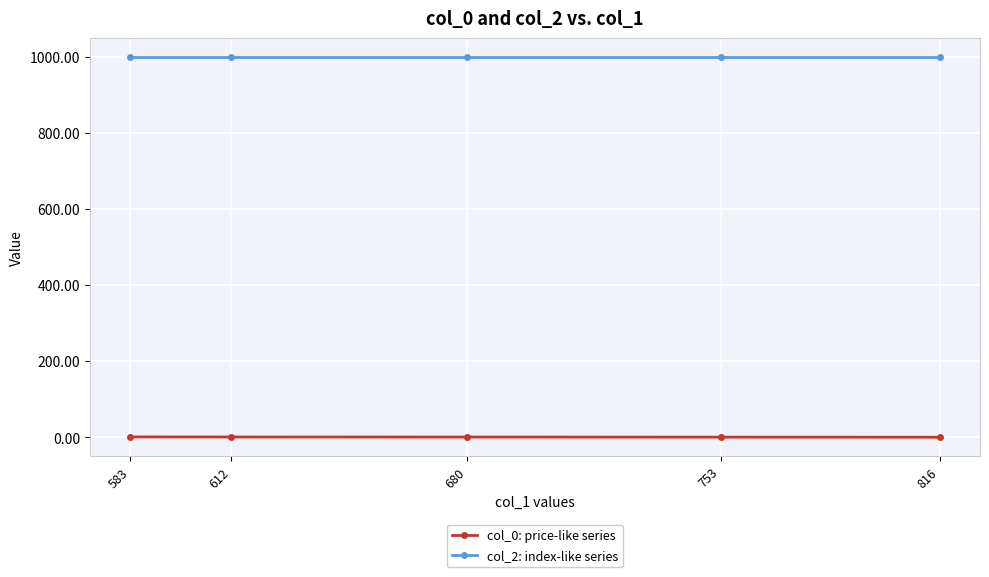

True or false: col_2: index-like series has more than 2 points higher than both neighbors.

False